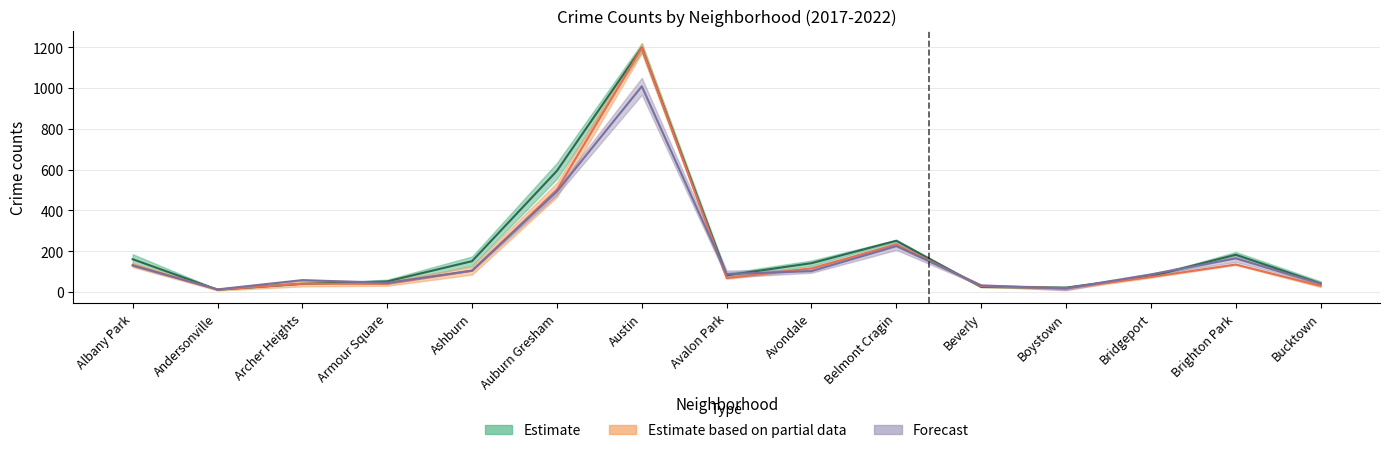

What is the sum of the 2019 values at Bucktown and Beverly?

58.0